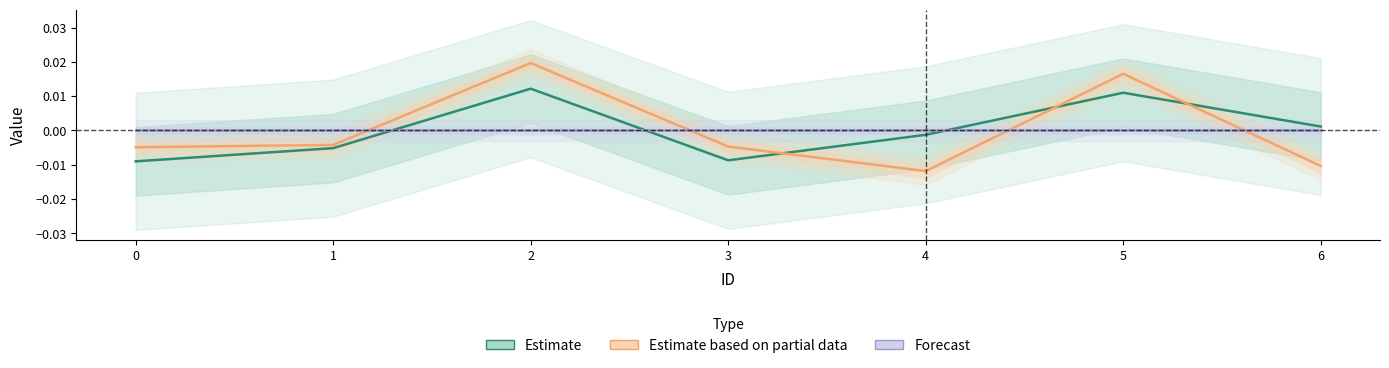

At which category is the sum across all series the highest?

2